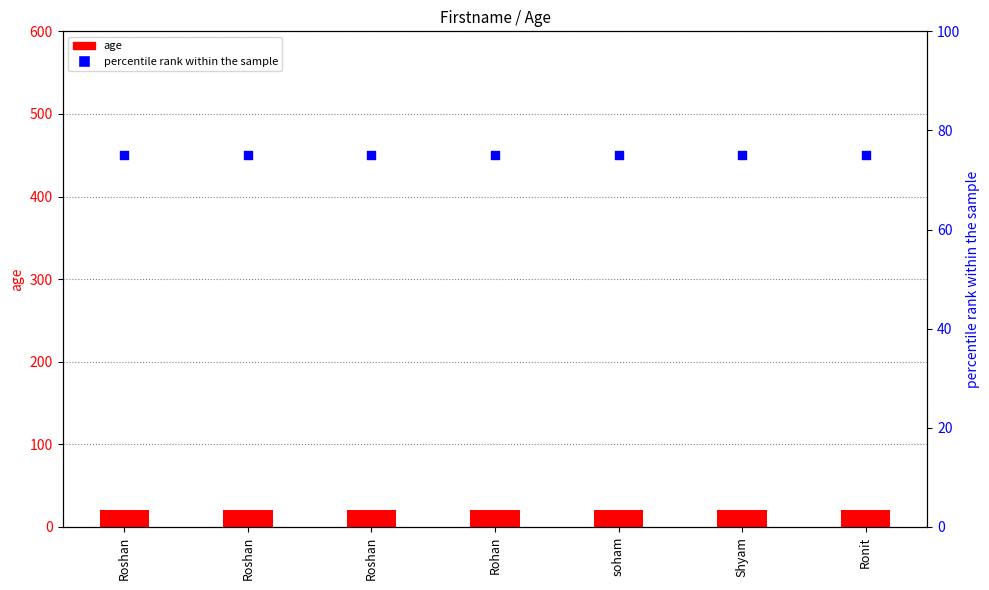

What is the total value across all series at Roshan?

95